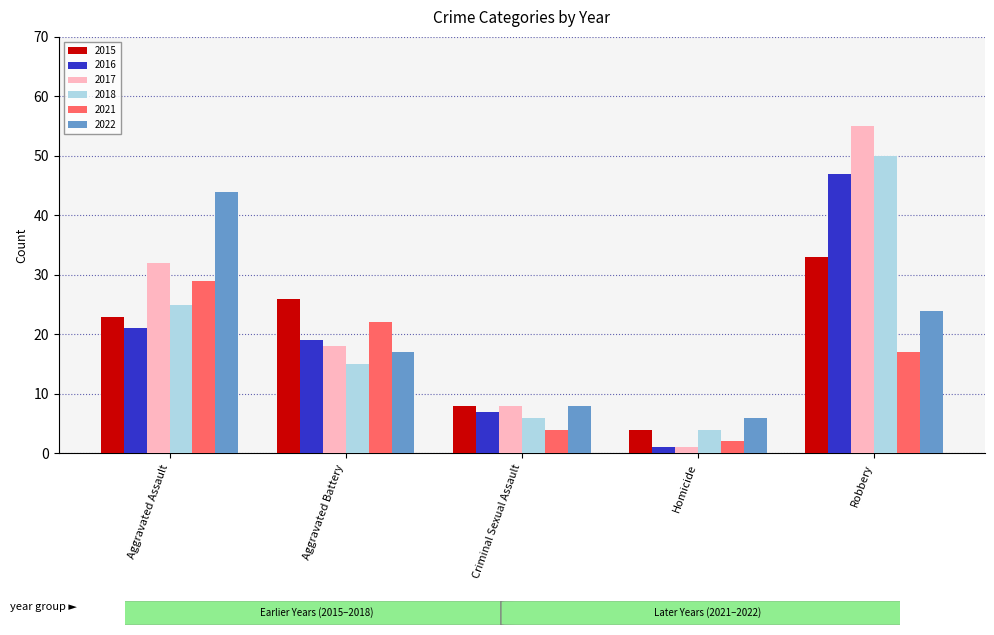

Which series has the largest total across all categories?

2017